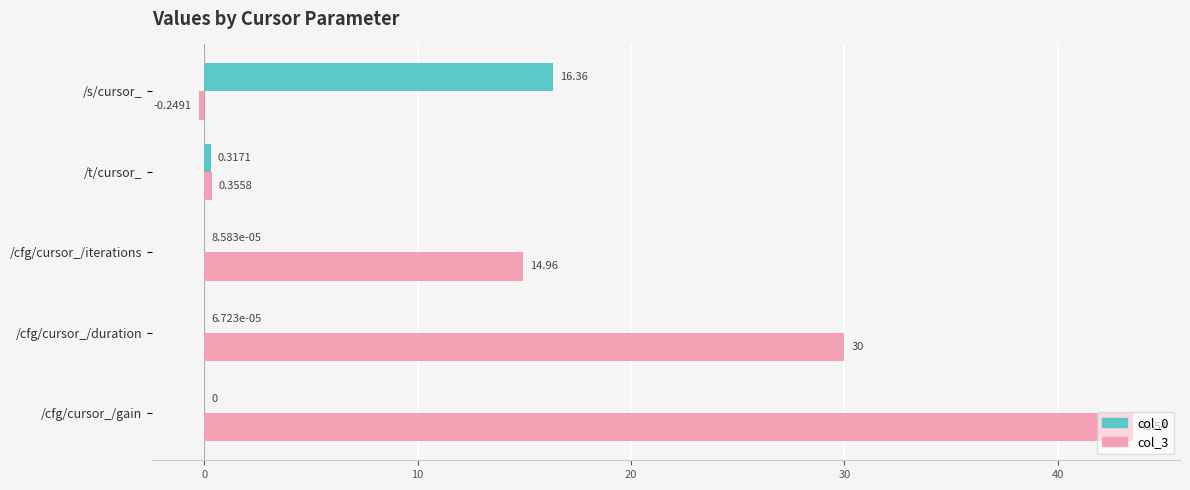

How many positive values does the col_0 series have?

4